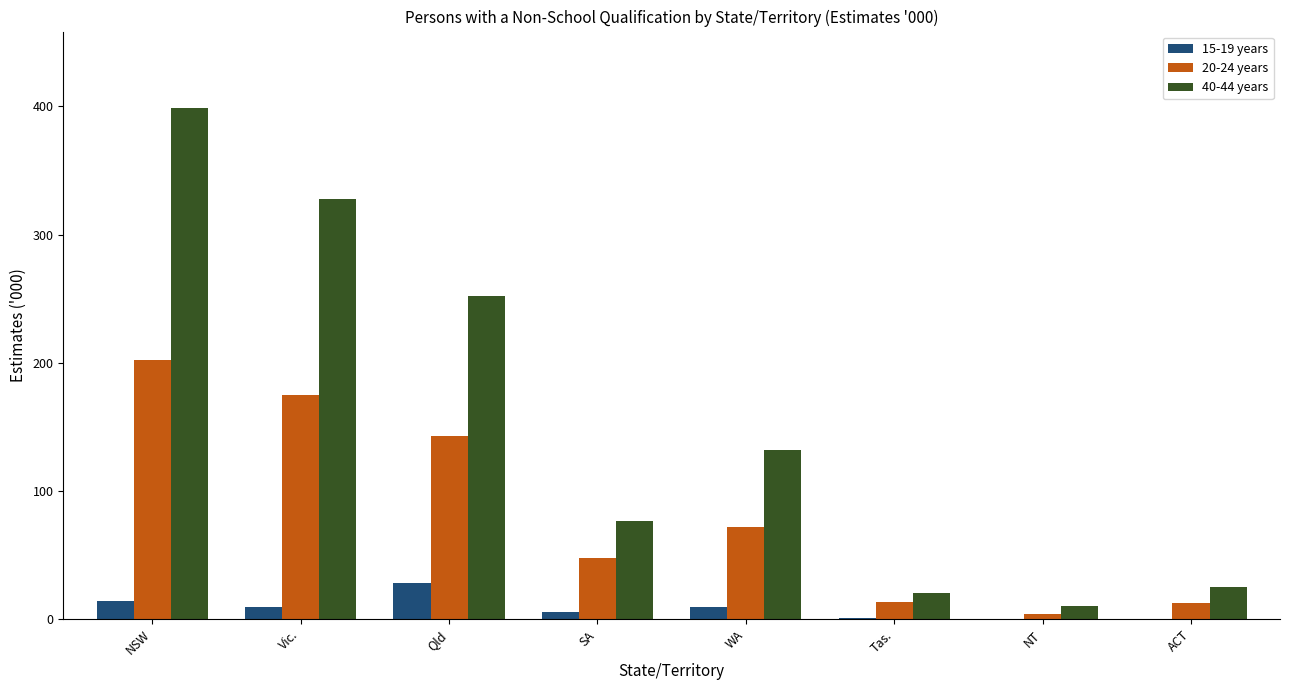

What is the sum of all 15-19 years values?

68.3